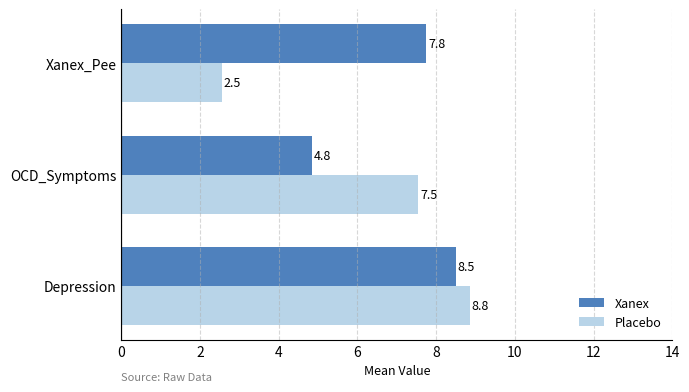

At which label does Xanex reach its minimum?

OCD_Symptoms